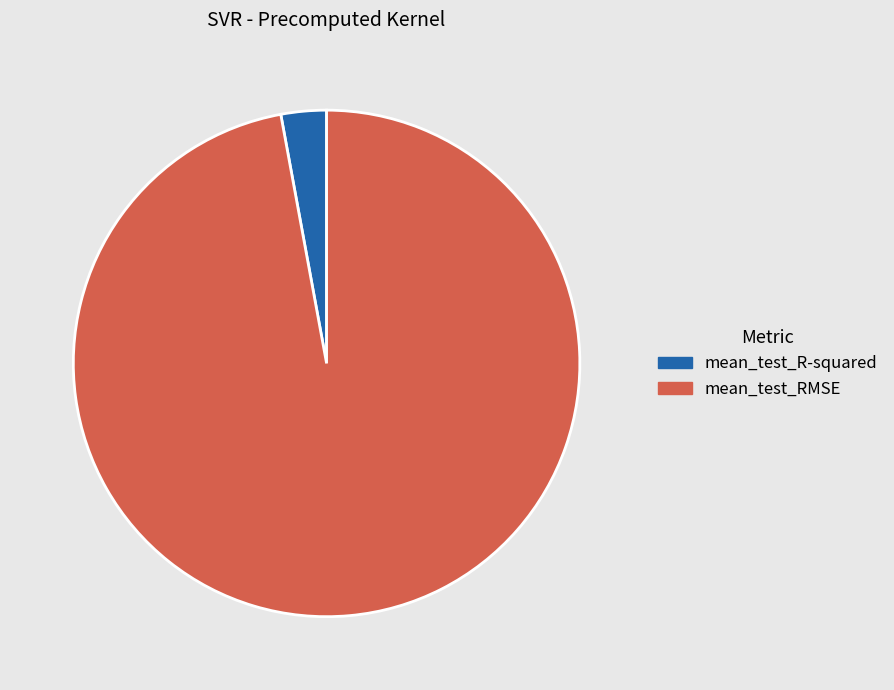

Is the sum of mean_test_R-squared and mean_test_RMSE greater than half?

Yes